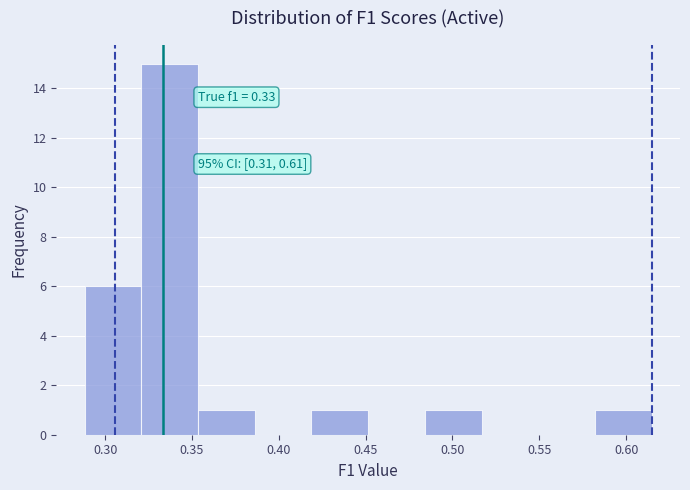

Over which range of the x-axis is the bar tallest?

0.320 to 0.355